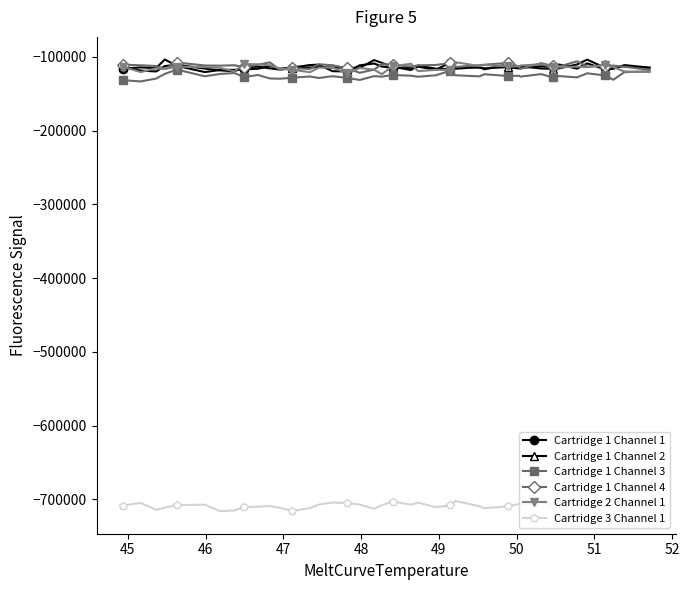

What is the lowest value of the Cartridge 1 Channel 1 series?

-120475